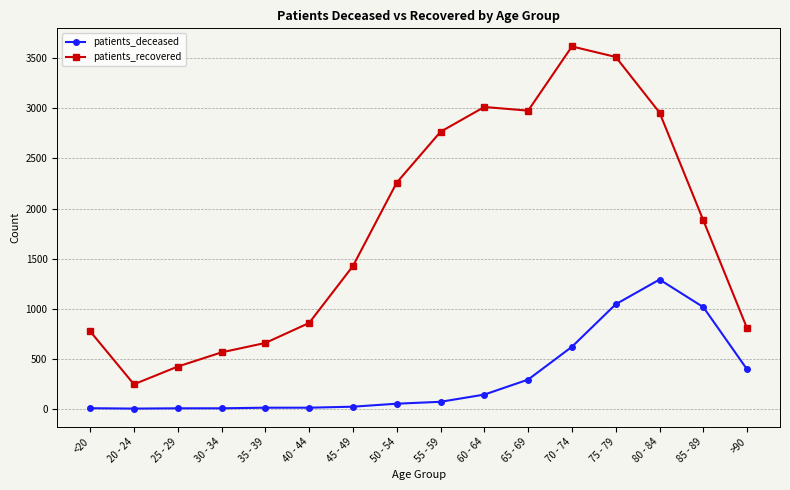

What is the average value of the patients_deceased series?

309